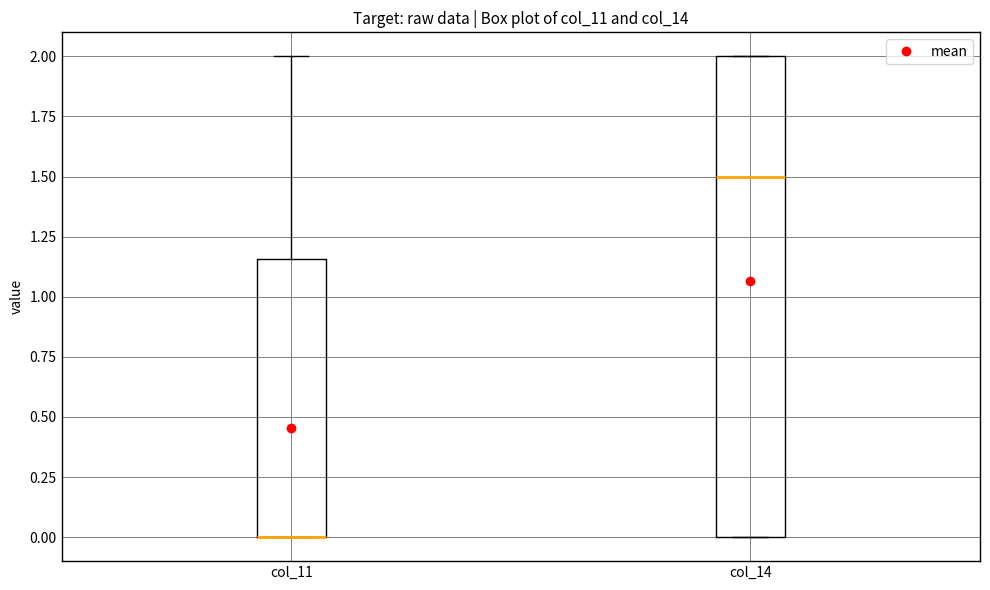

Reading left to right, read every box against the y-axis: the position of its median line, the range the box covers, and the ends of its whiskers. The values are not printed on the chart, so give them approximately, as read against the axis.

col_11: median 0.00 (drawn on the box's lower edge), box 0.00 to 1.15, whiskers 0.00 to 2.00
col_14: median 1.50, box 0.00 to 2.00, whiskers 0.00 to 2.00